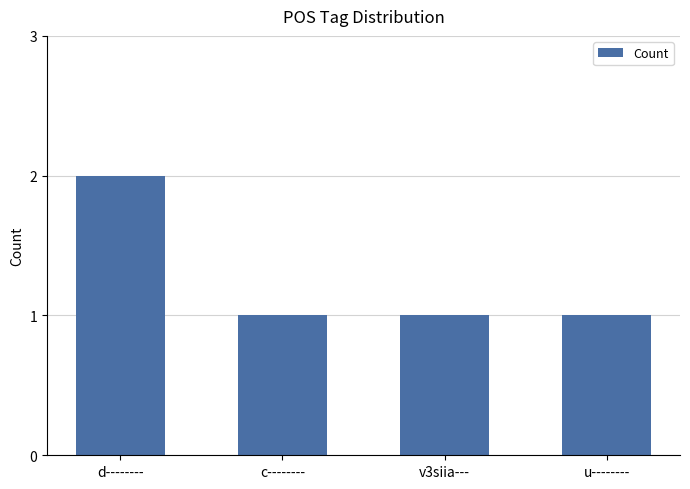

What is the label of the 3rd bar from the left?

v3siia---